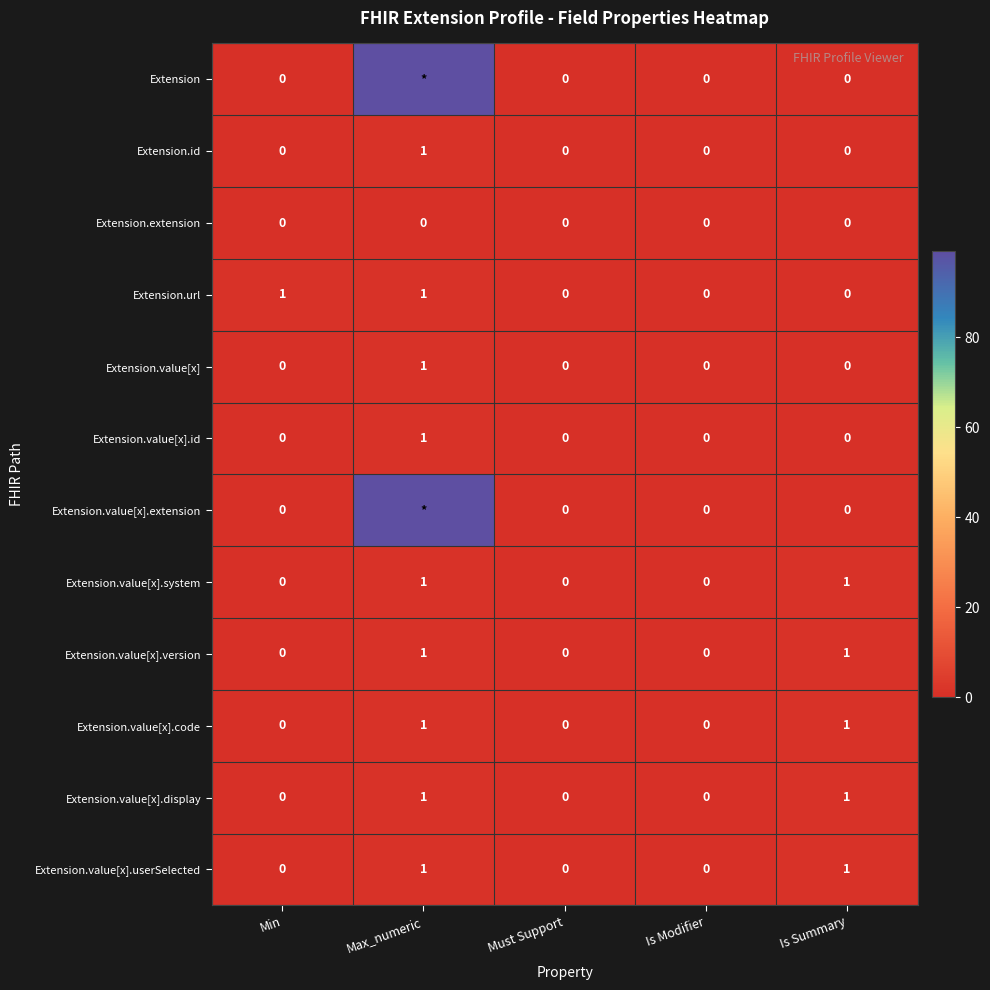

The value of Extension.value[x].version at Is Summary is 1. True or false?

True